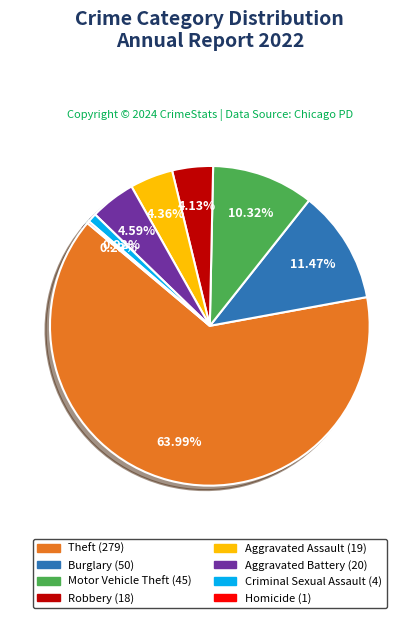

Is there any slice that represents more than half of the pie?

Yes